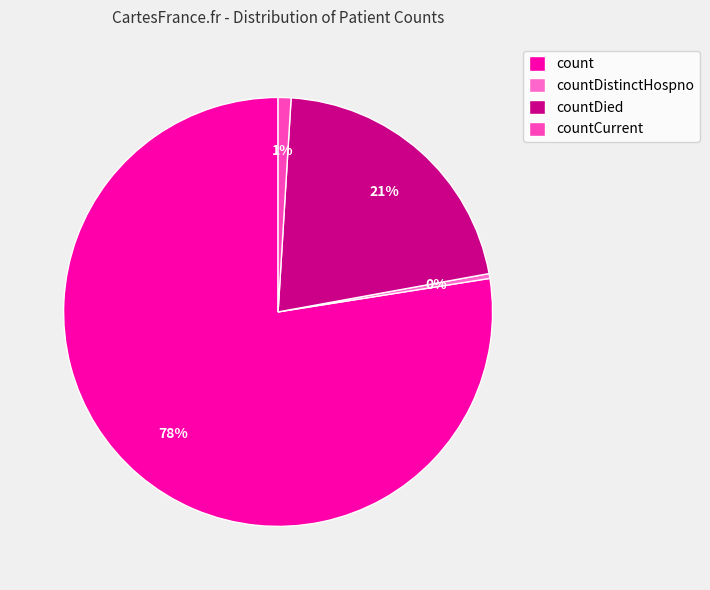

What is the ratio of the value at countDied to the value at countDistinctHospno?

58.5